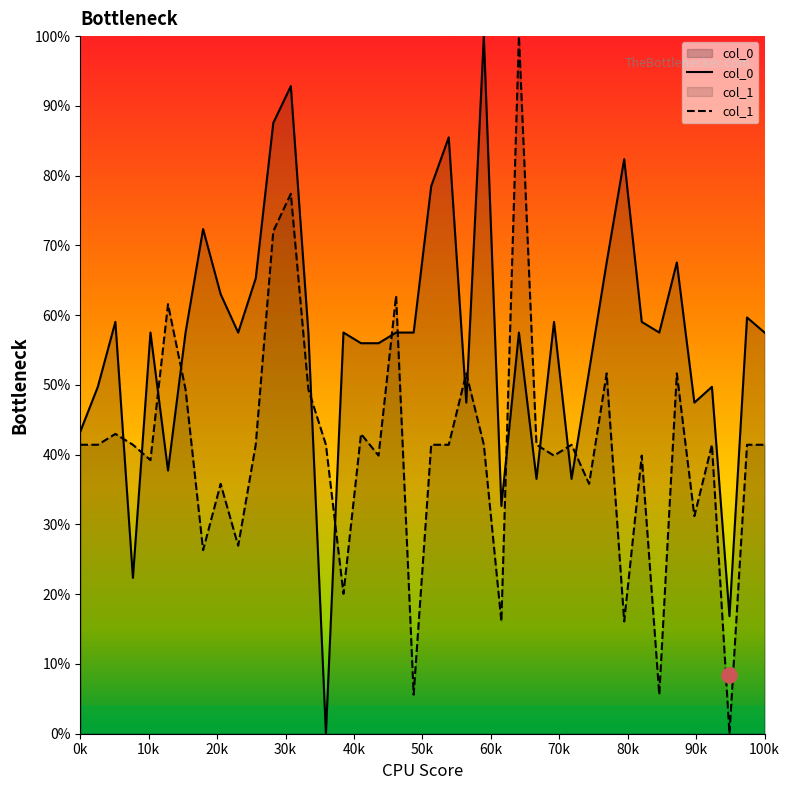

At which category is the sum across all series the highest?

12